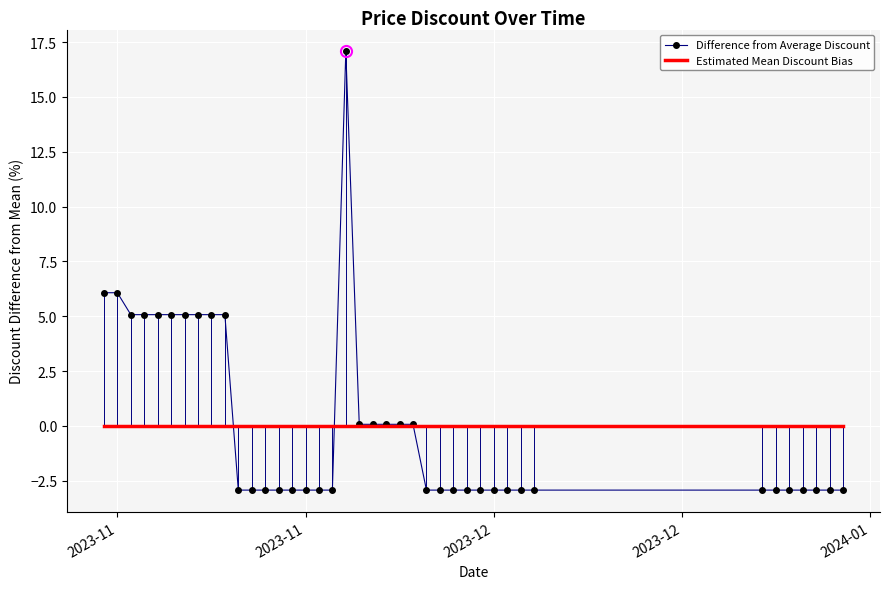

Which series has the widest spread of values?

Difference from Average Discount